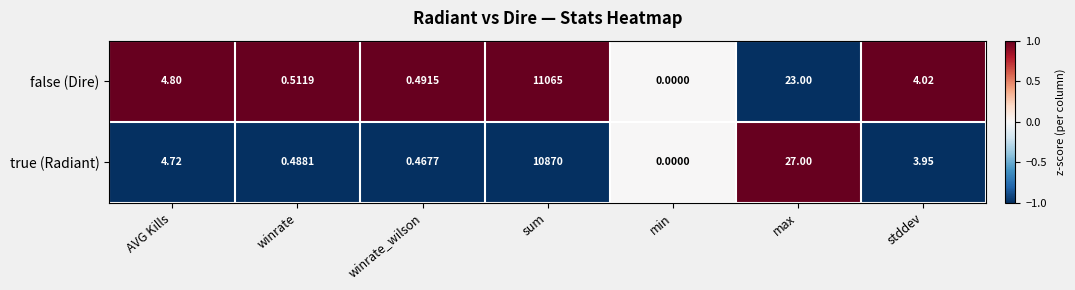

How many distinct data groups are displayed?

2